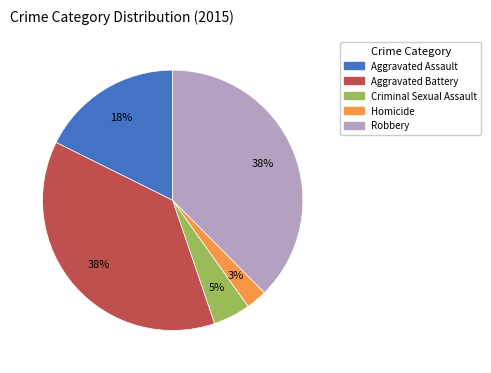

How many slices are in this pie chart?

5